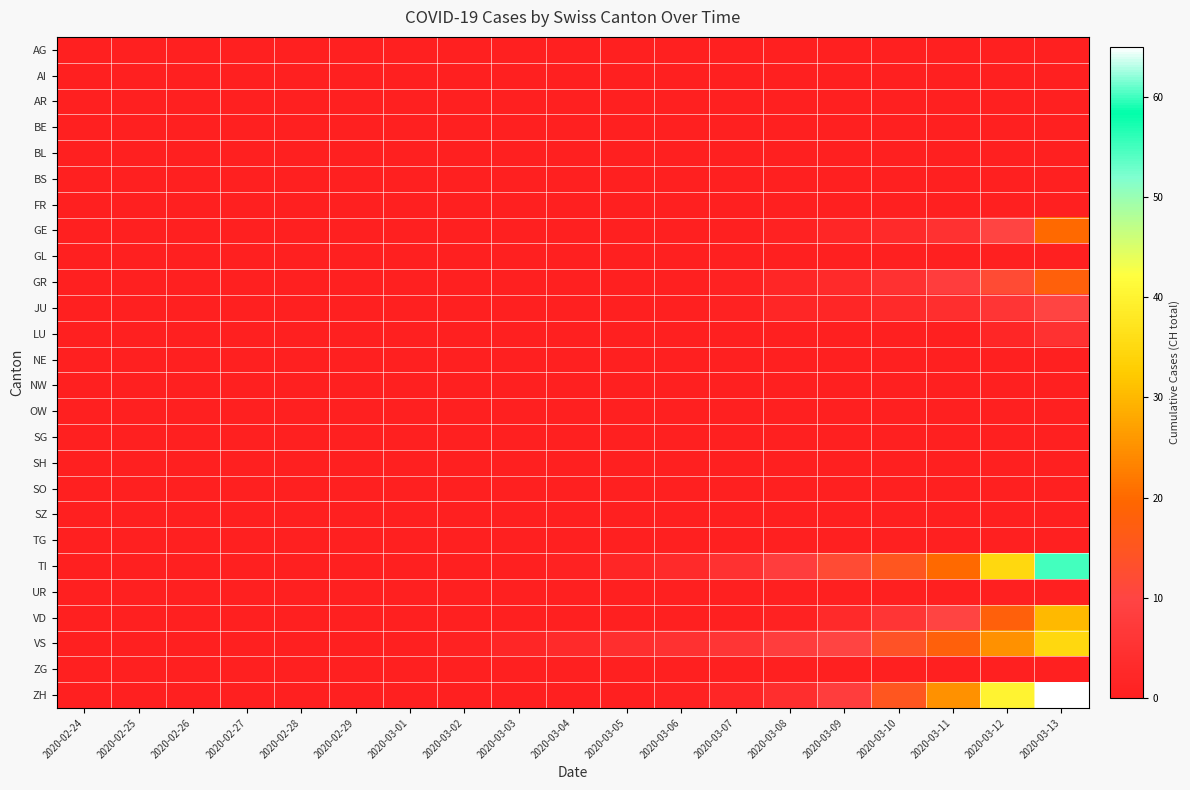

At which category is the sum across all series the highest?

2020-03-13